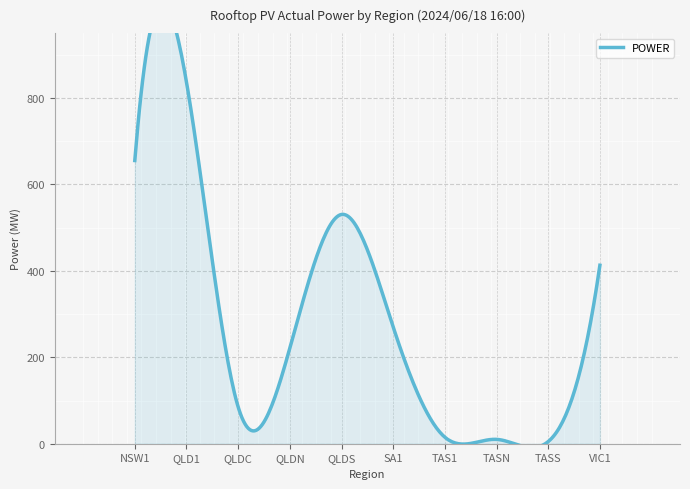

What is the greatest value displayed?

836.8